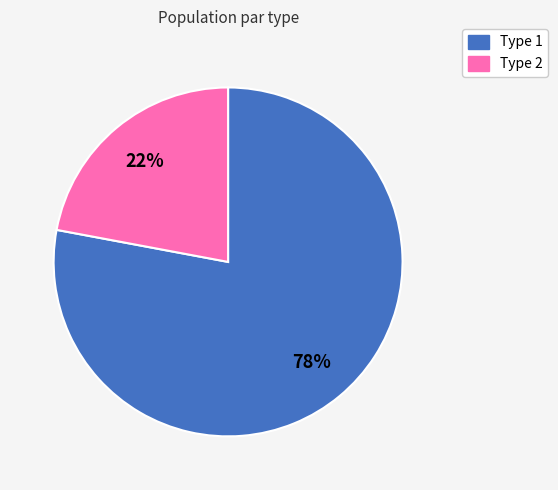

How many slices are in this pie chart?

2